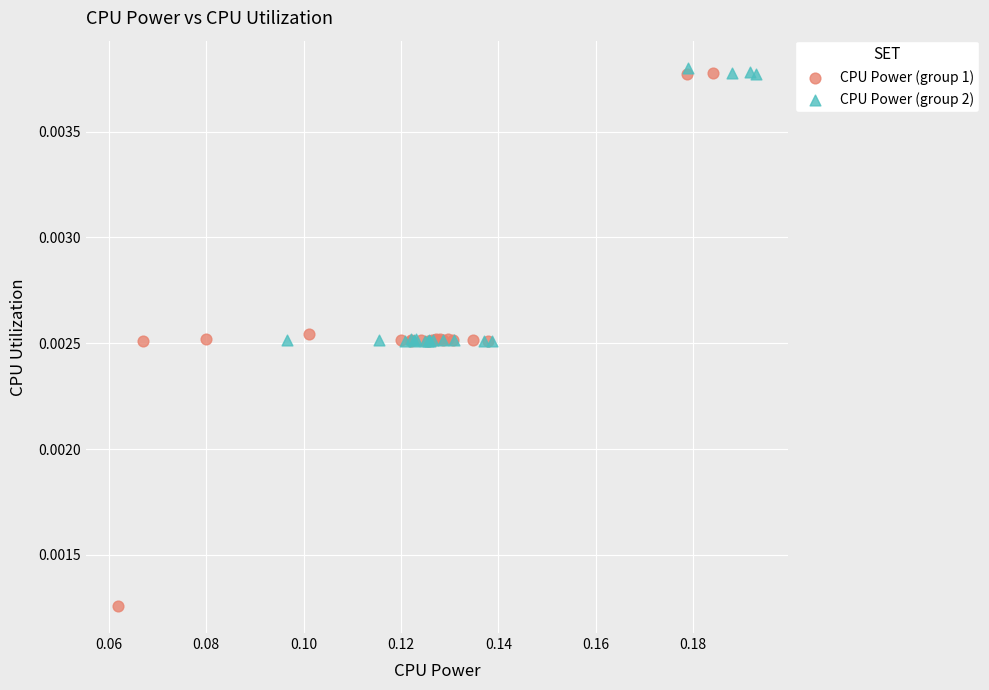

Which series has the largest Y range (max minus min)?

CPU Power (group 1)